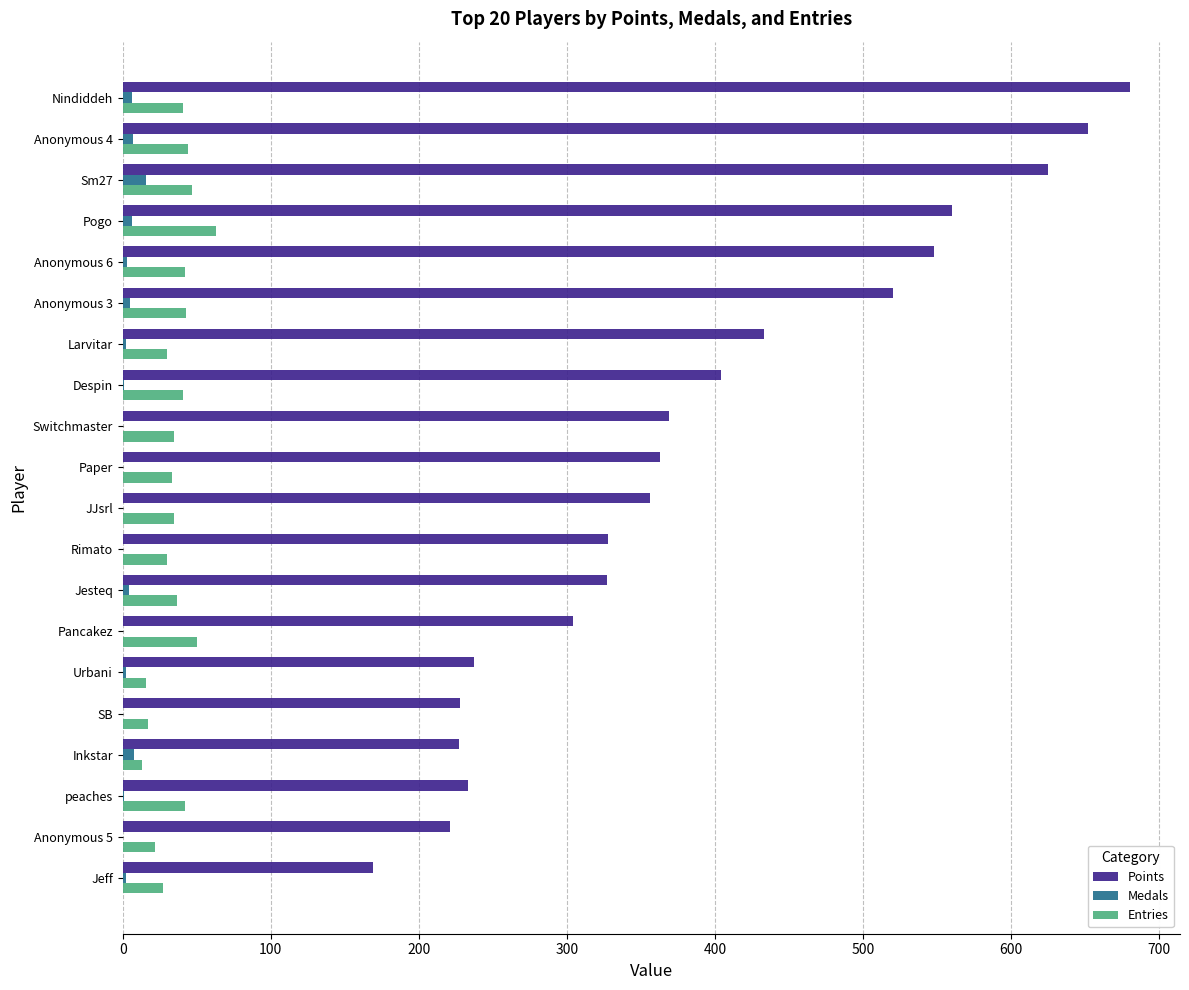

What is the sum of all Entries values?

708